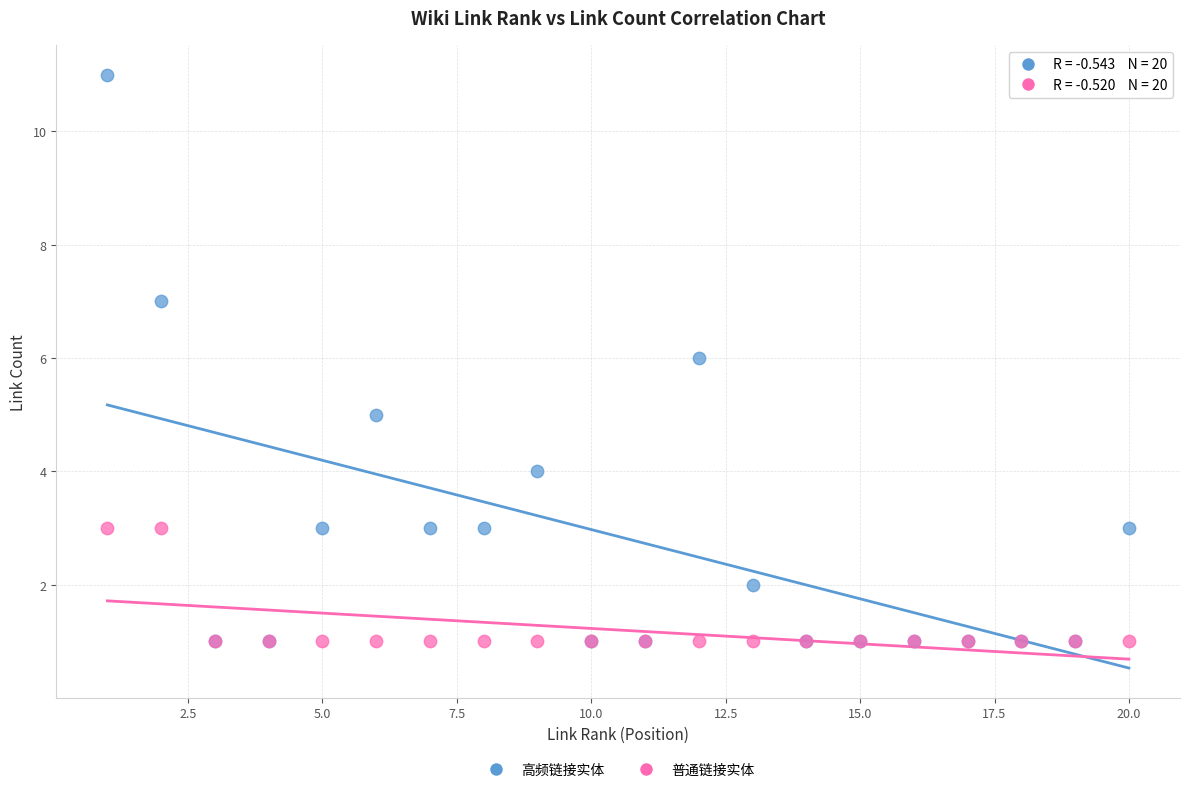

What are all the series names shown in the legend?

高频链接实体, 普通链接实体